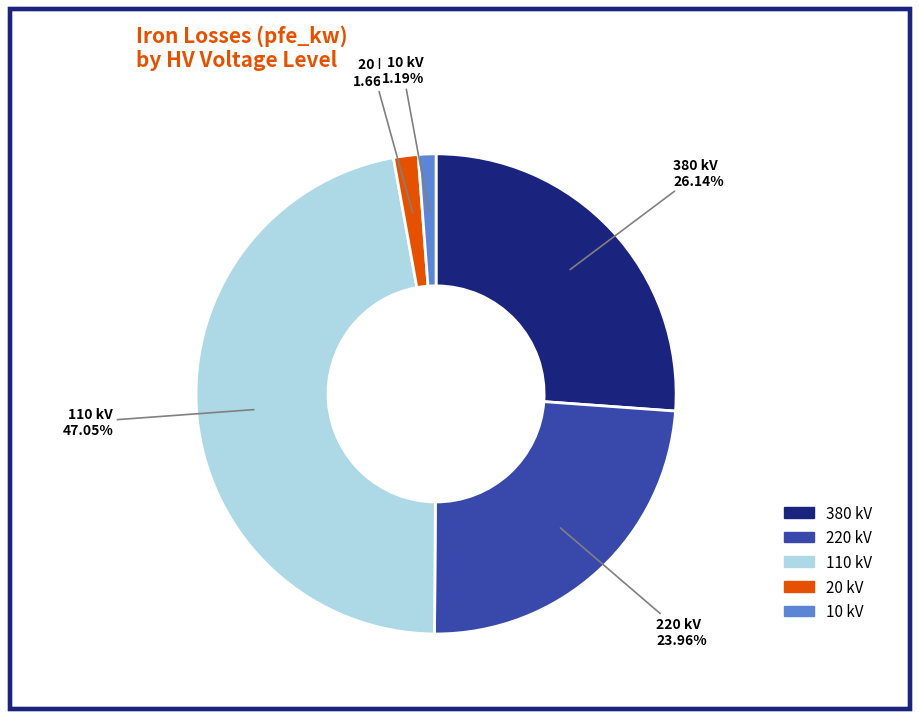

To the nearest percent, what is the average slice percentage?

20%